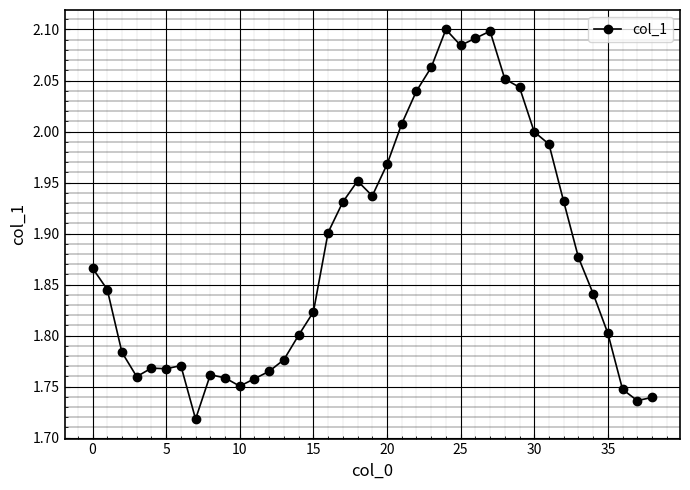

What is the difference between the maximum and minimum values?

0.4